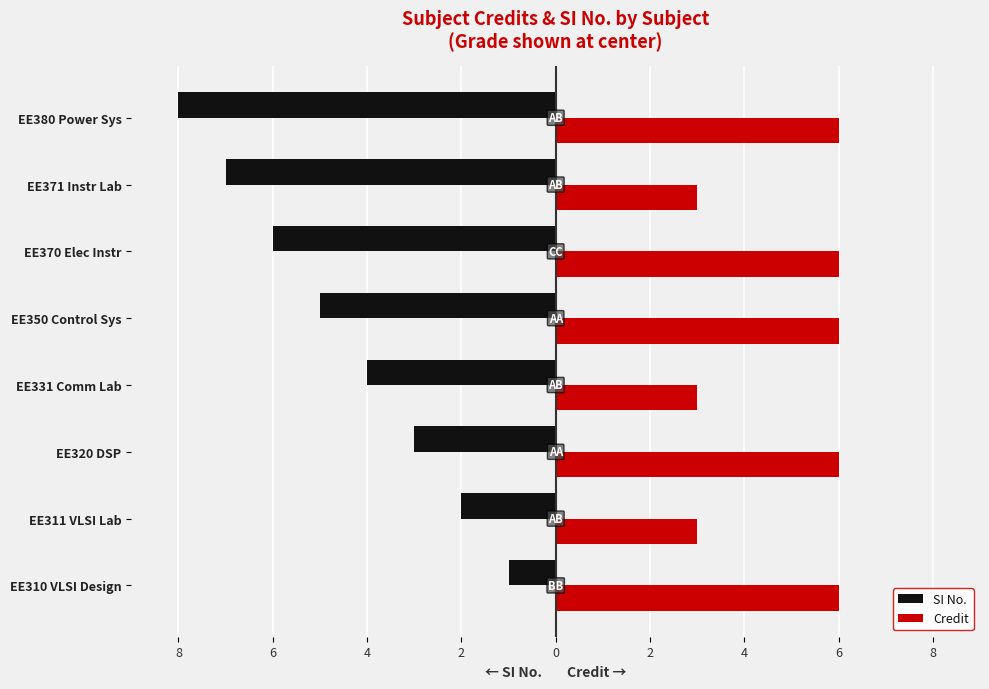

What is the value of the SI No. bar at the 1st from the left?

-1